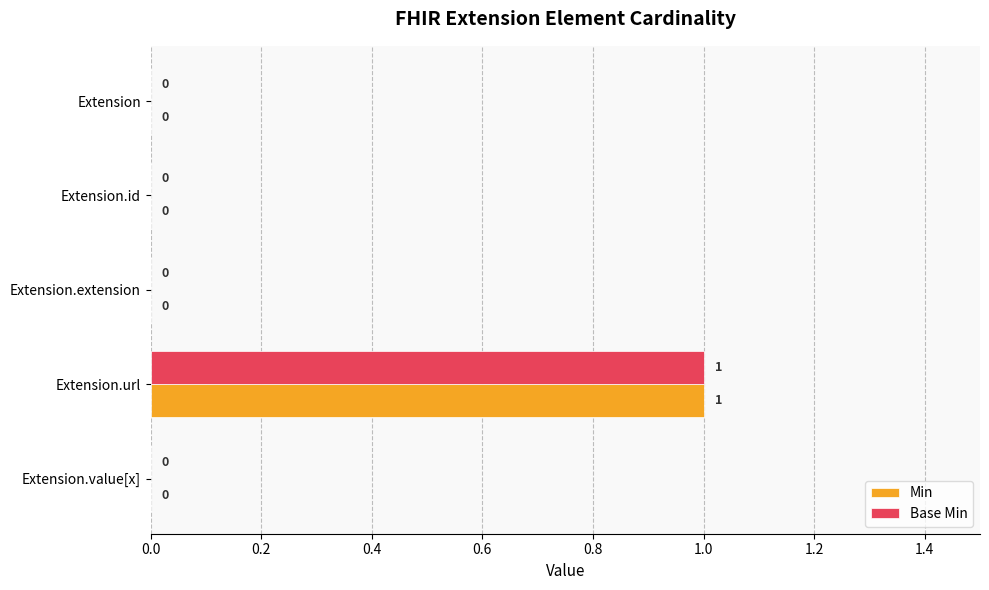

At which category does the chart reach its peak across all series?

Extension.url